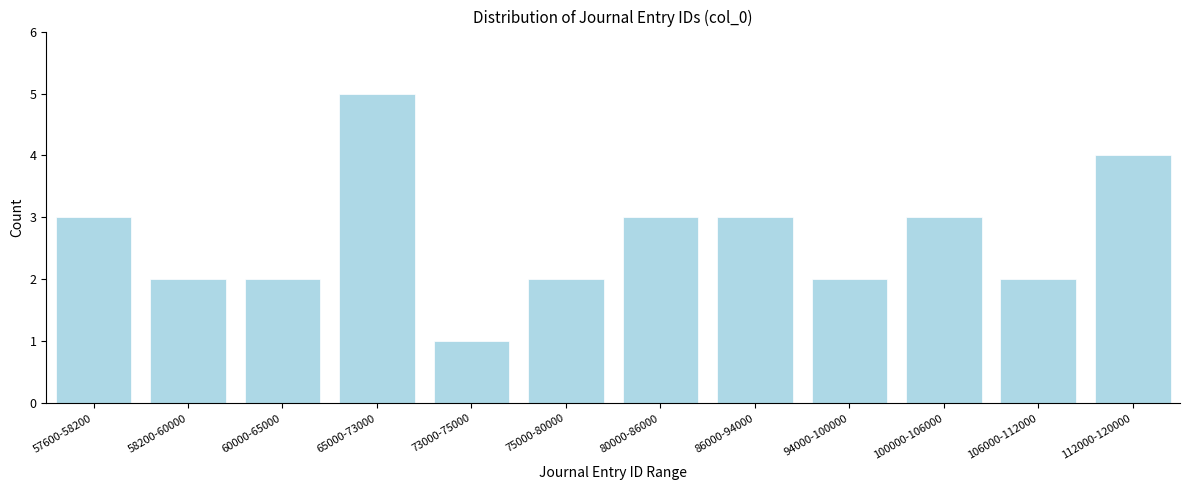

Reading left to right, extract all data points from this chart.

57600-58200=3	58200-60000=2	60000-65000=2	65000-73000=5	73000-75000=1	75000-80000=2	80000-86000=3	86000-94000=3	94000-100000=2	100000-106000=3	106000-112000=2	112000-120000=4